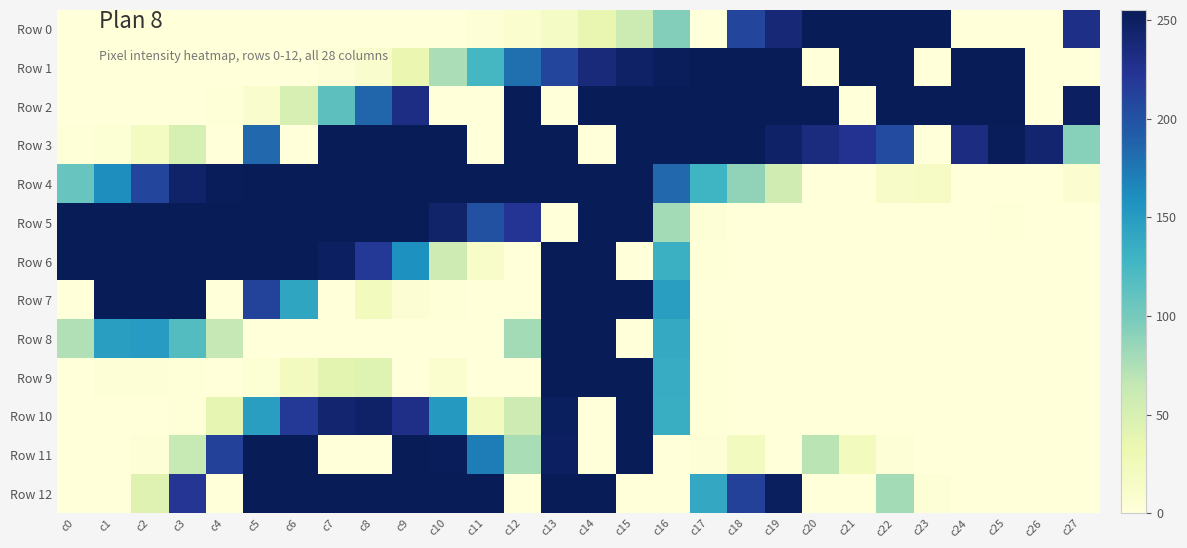

At which category does the chart reach its minimum across all series?

c0